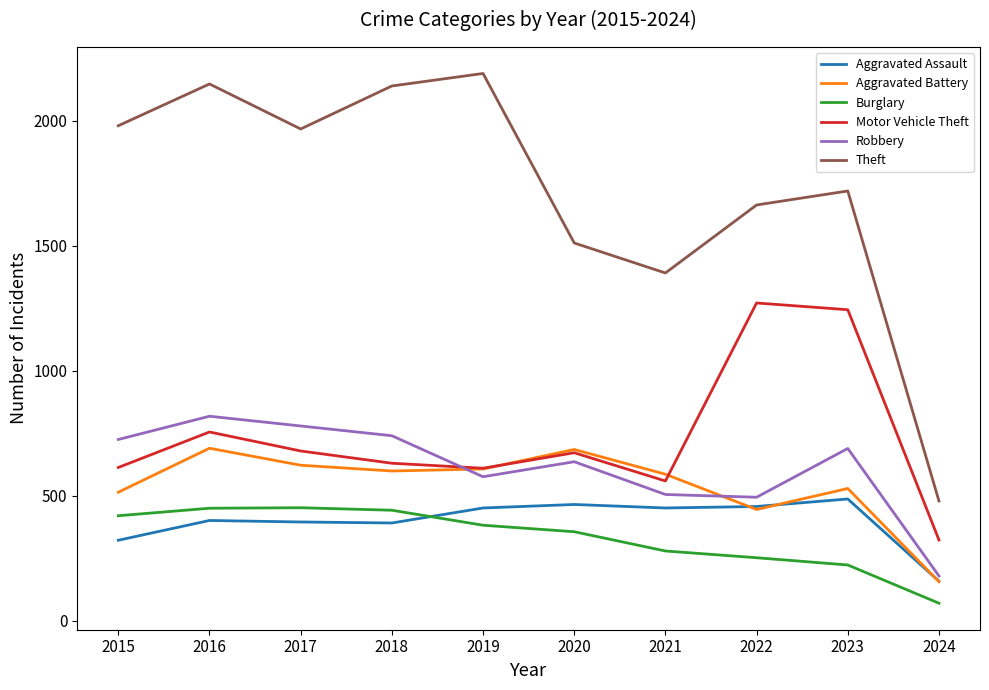

At which category is the sum across all series the highest?

2016